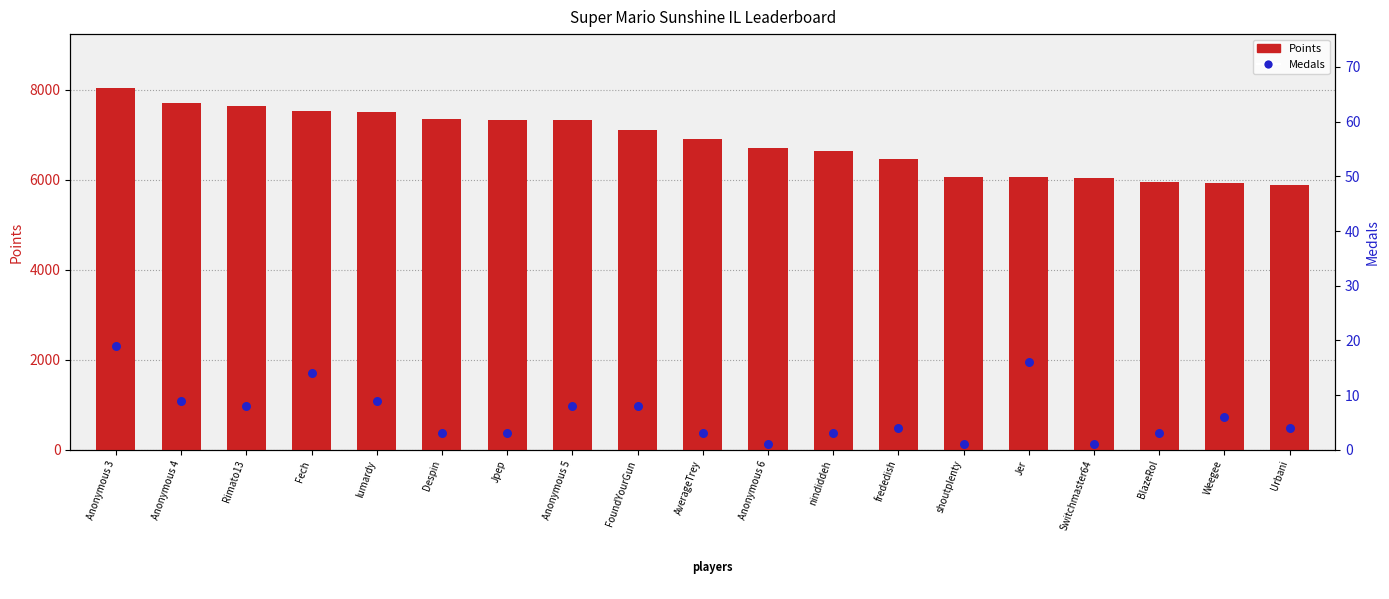

Is the value of Points at Anonymous 6 greater than the value of Medals at lumardy?

Yes